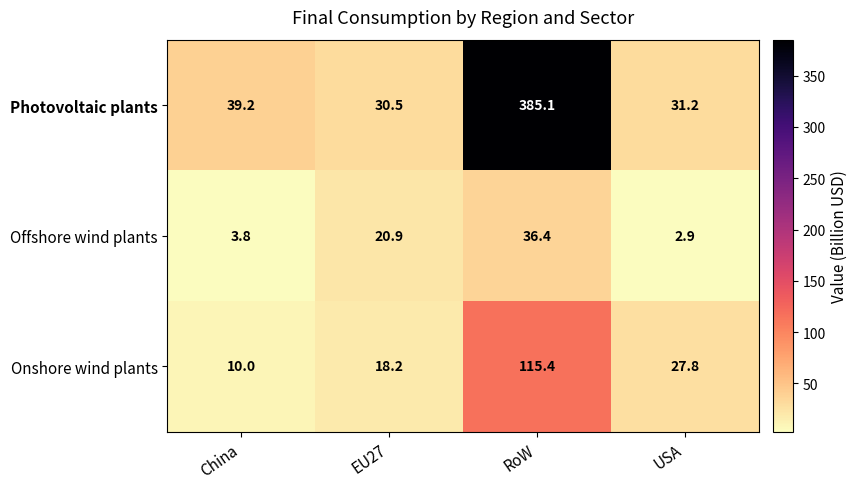

Reading left to right, what are all the values shown in this chart?

Photovoltaic plants: China=39.2	EU27=30.5	RoW=385.1	USA=31.2
Offshore wind plants: China=3.8	EU27=20.9	RoW=36.4	USA=2.9
Onshore wind plants: China=10.0	EU27=18.2	RoW=115.4	USA=27.8